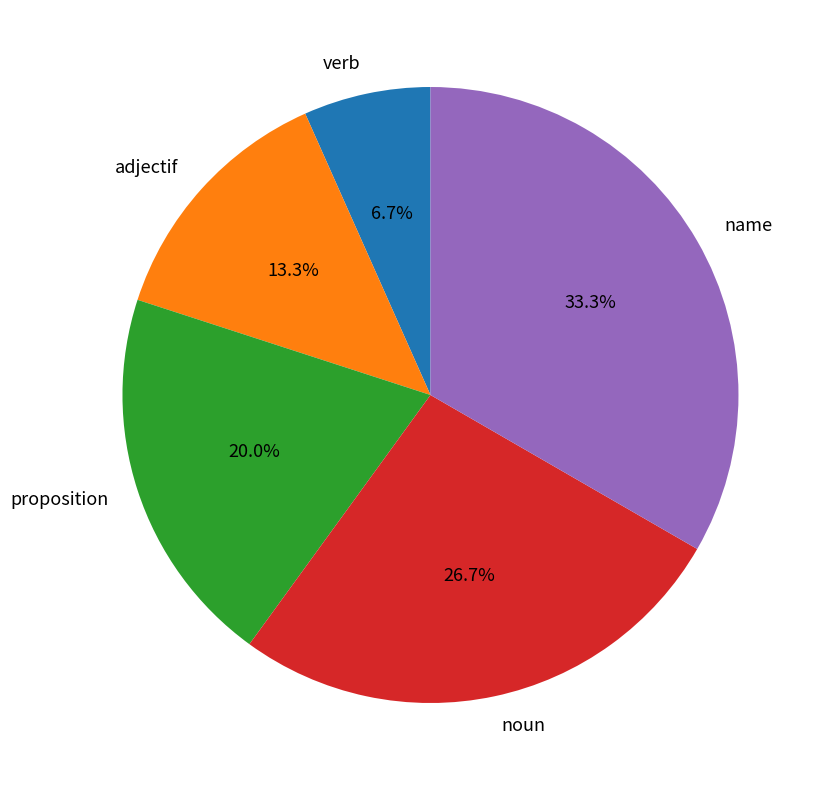

Which slice is the largest?

name